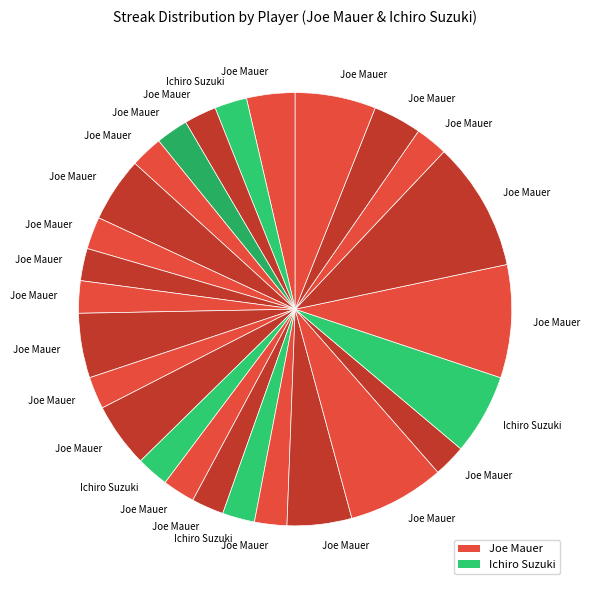

Count the number of slices in the pie.

26